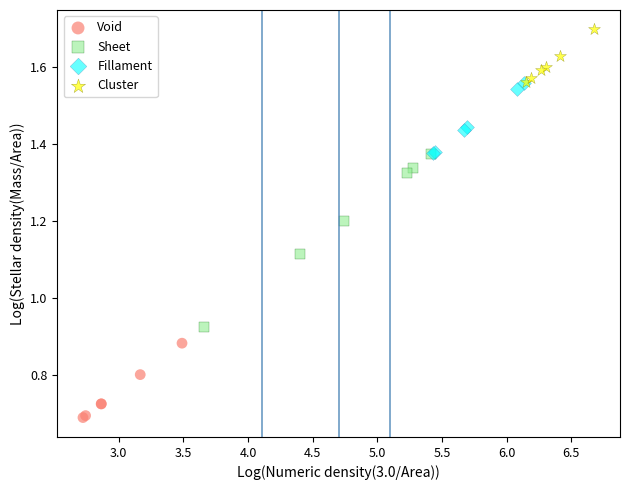

Which series has the widest spread of Y values?

Sheet